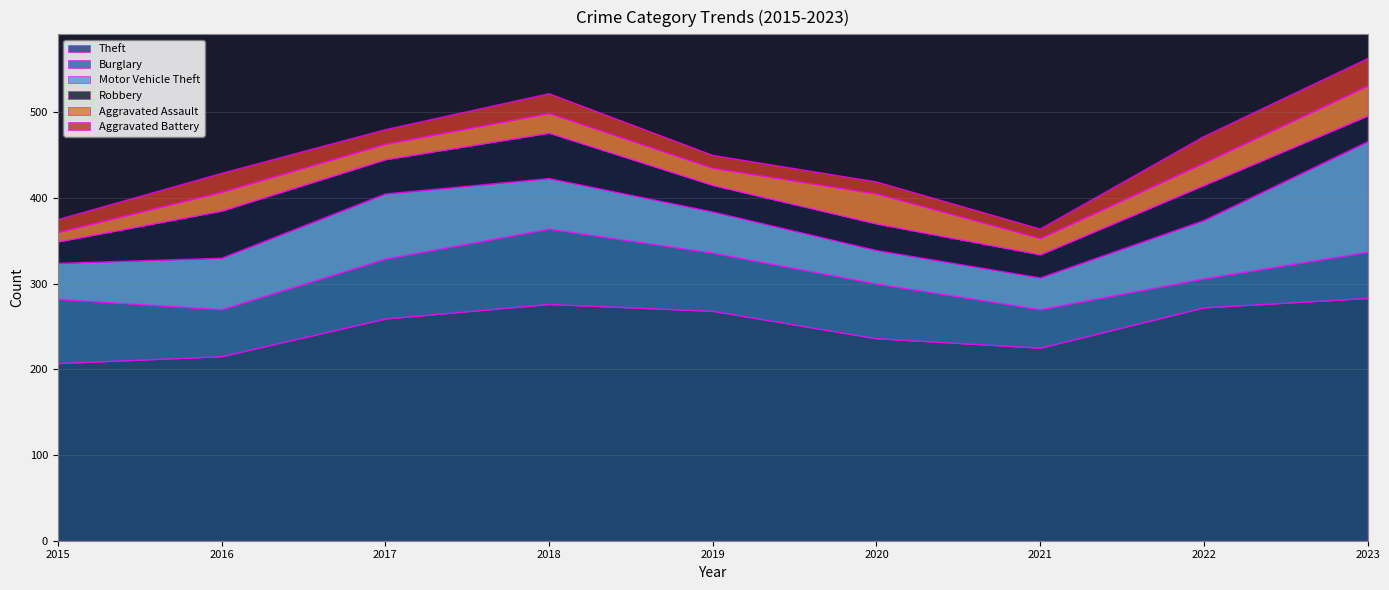

At which category does Aggravated Battery reach its first local peak?

2016